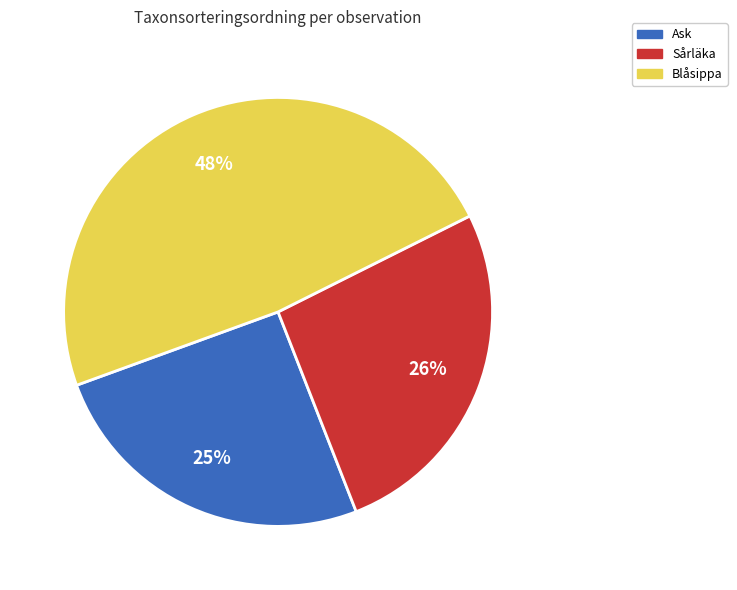

Does any single category account for the majority?

No